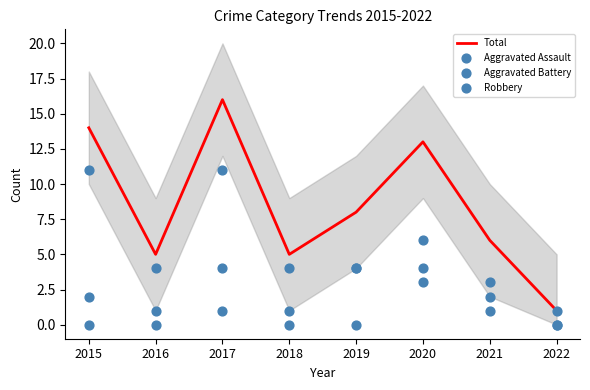

Which series has the largest total across all categories?

Total